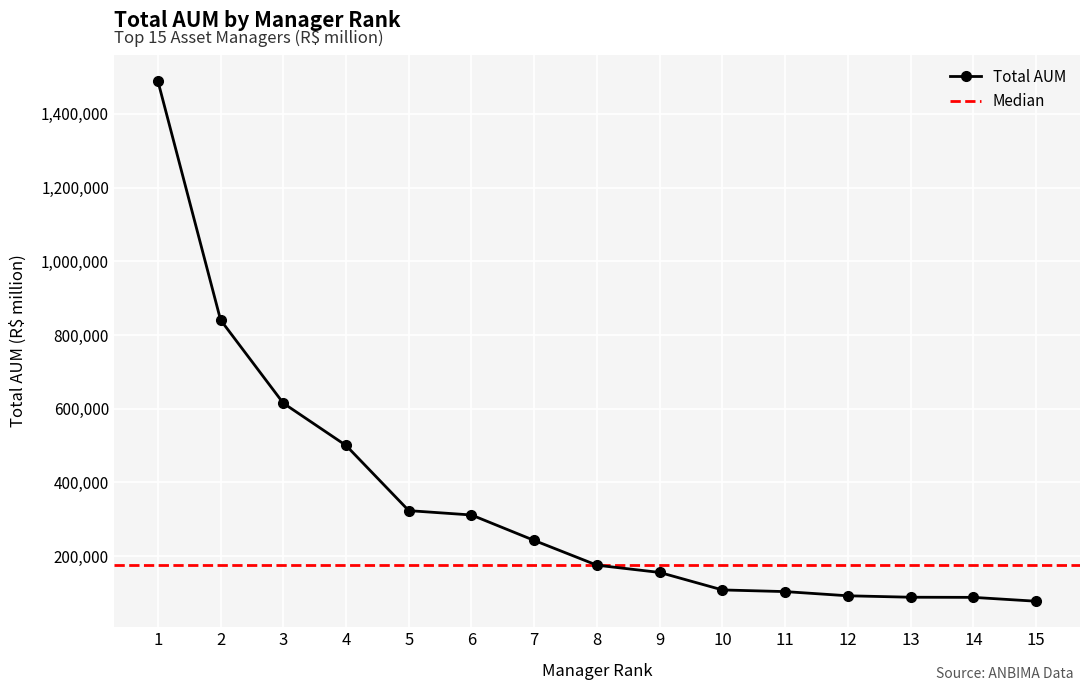

What is the value of the 4th point from the left?

500470.9